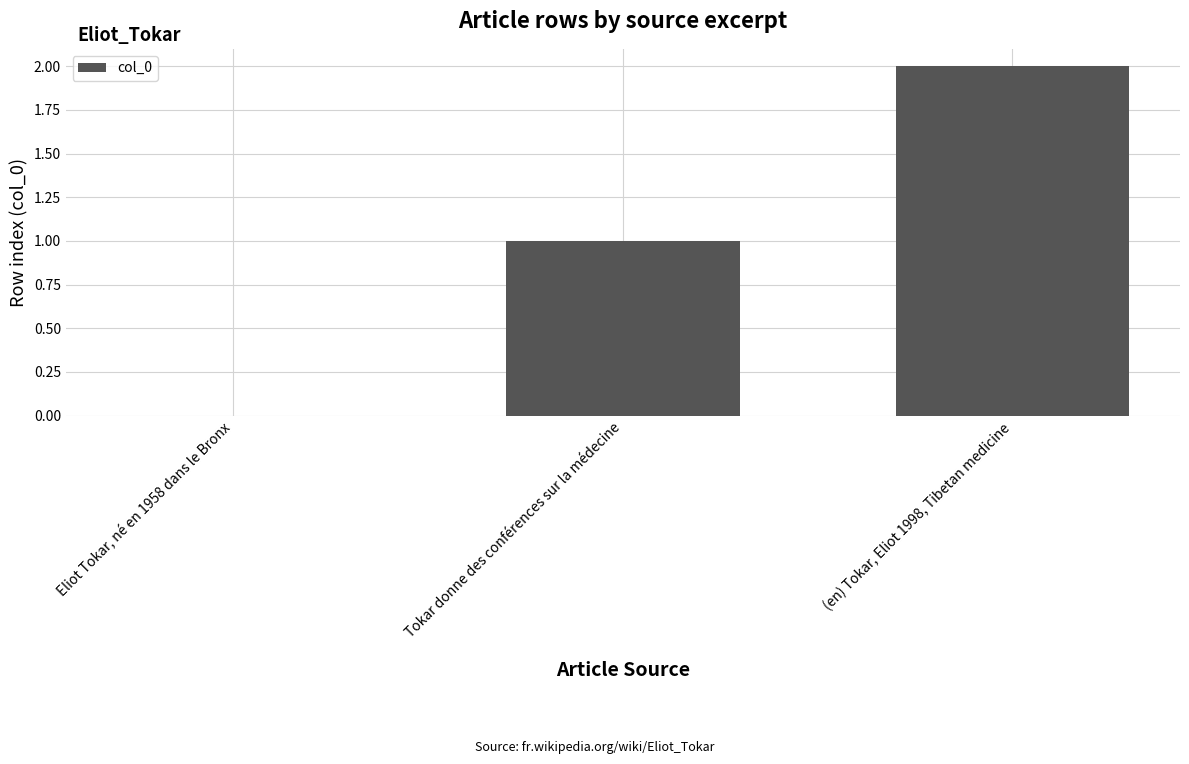

Between (en) Tokar, Eliot 1998, Tibetan medicine and Eliot Tokar, né en 1958 dans le Bronx, which is larger?

(en) Tokar, Eliot 1998, Tibetan medicine